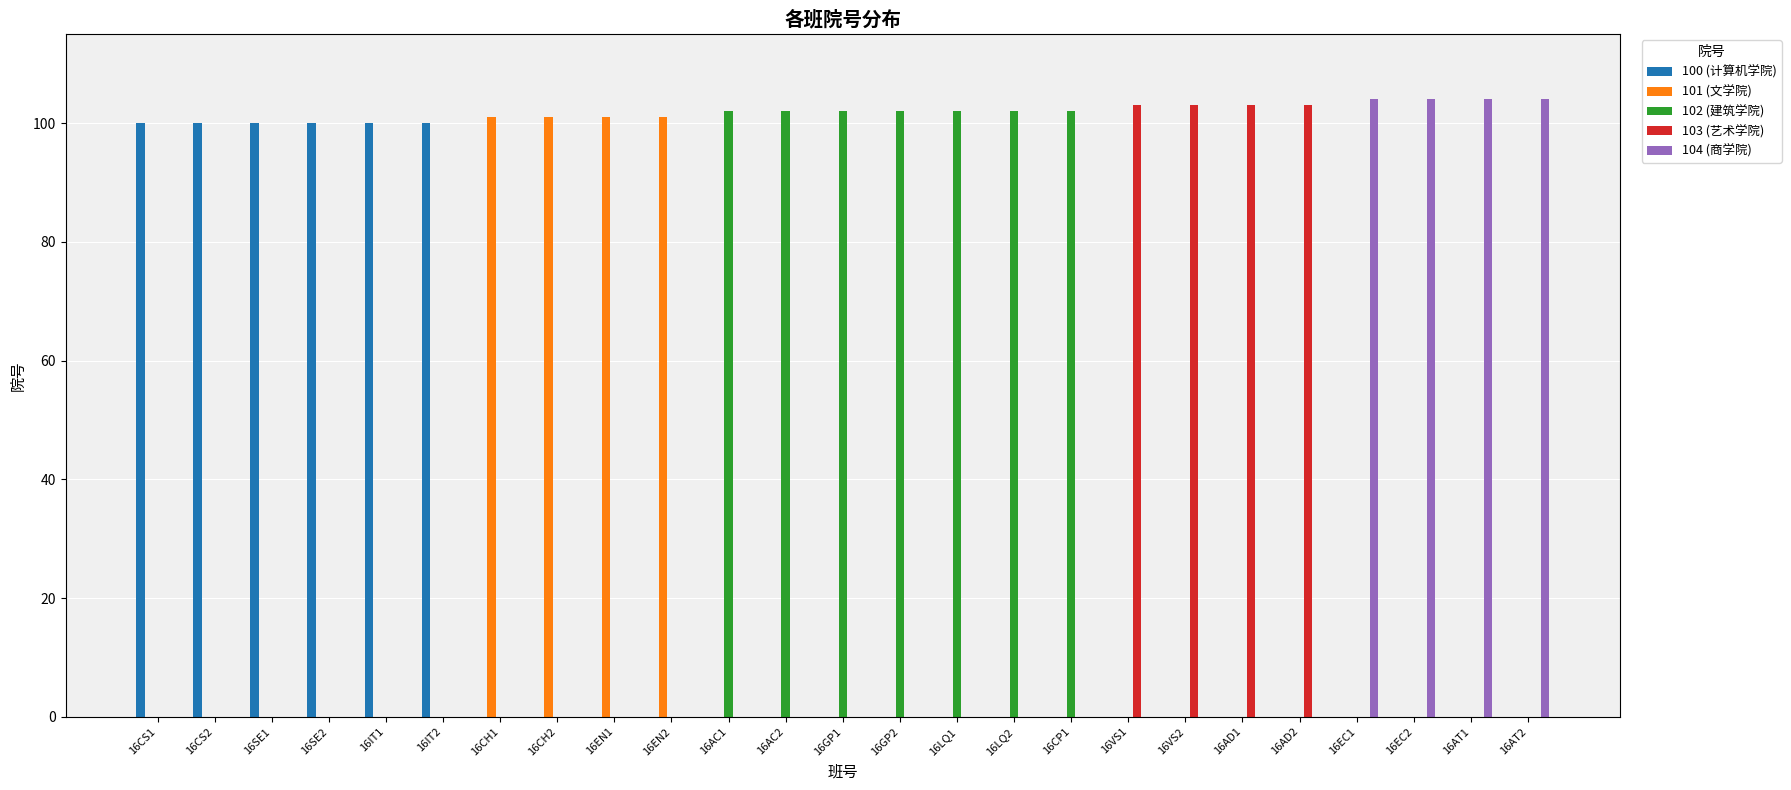

What is the total value across all series at 16AC1?

102